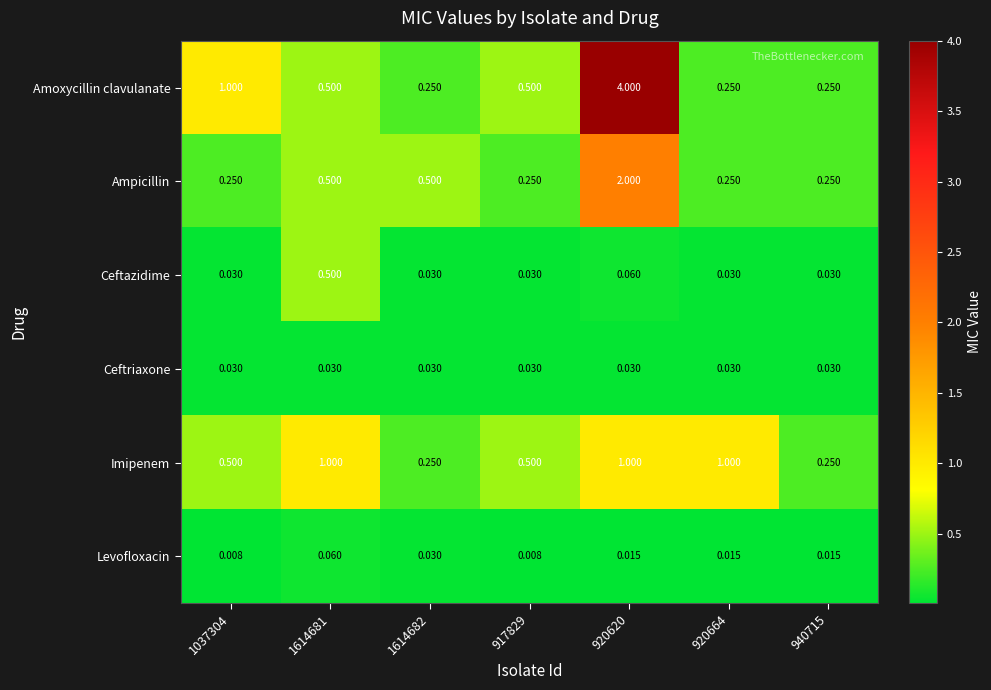

Which series has the widest spread of values?

Amoxycillin clavulanate